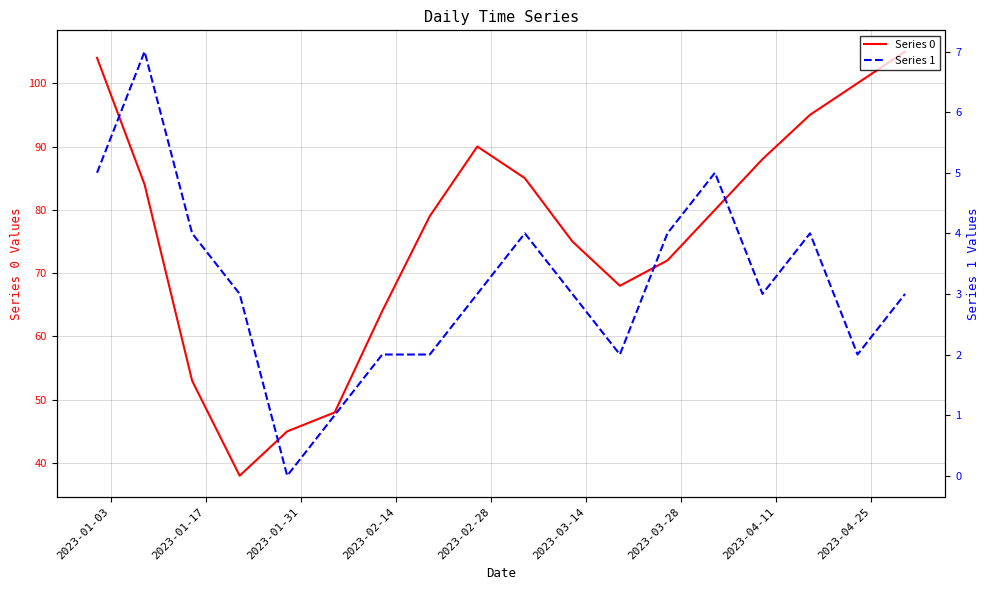

True or false: Series 1 and Series 0 intersect in this chart.

False